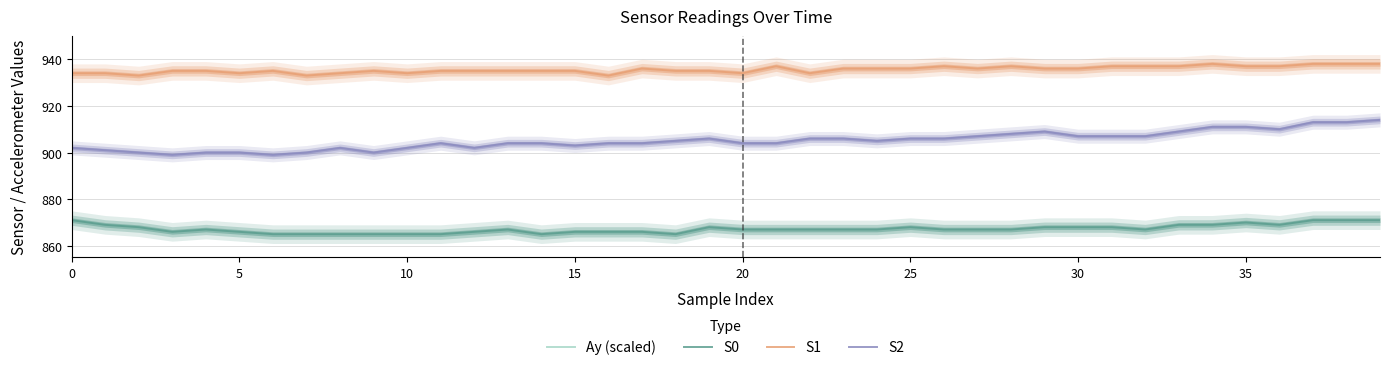

Where is S2 nearest to the value 906?

19